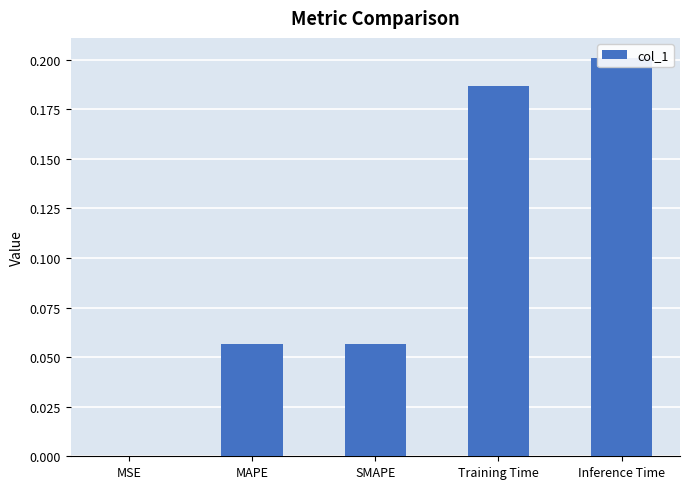

What is the difference between the maximum and minimum values?

0.2